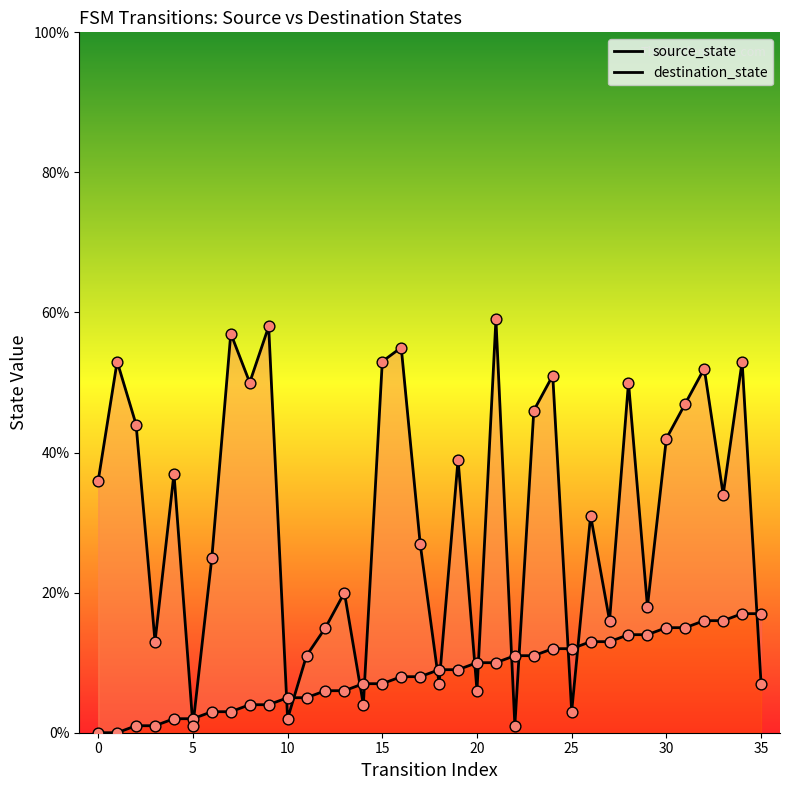

At how many categories does at least one series exceed 1?

36